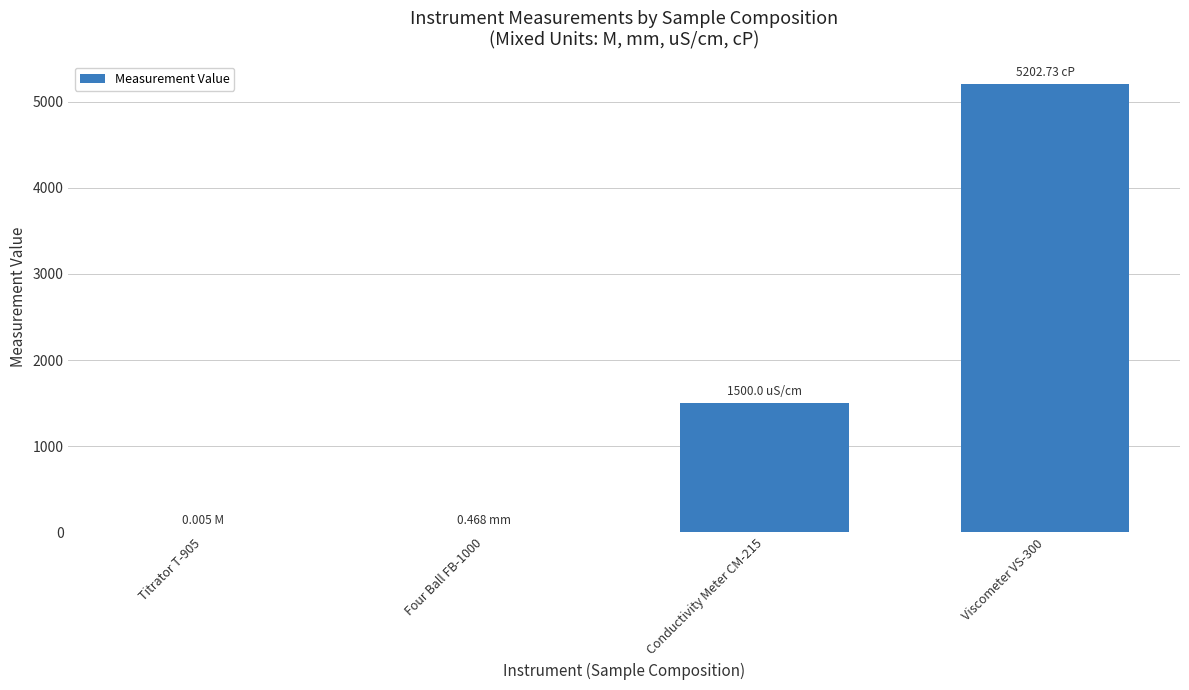

Which category has the highest value across all series?

Viscometer VS-300